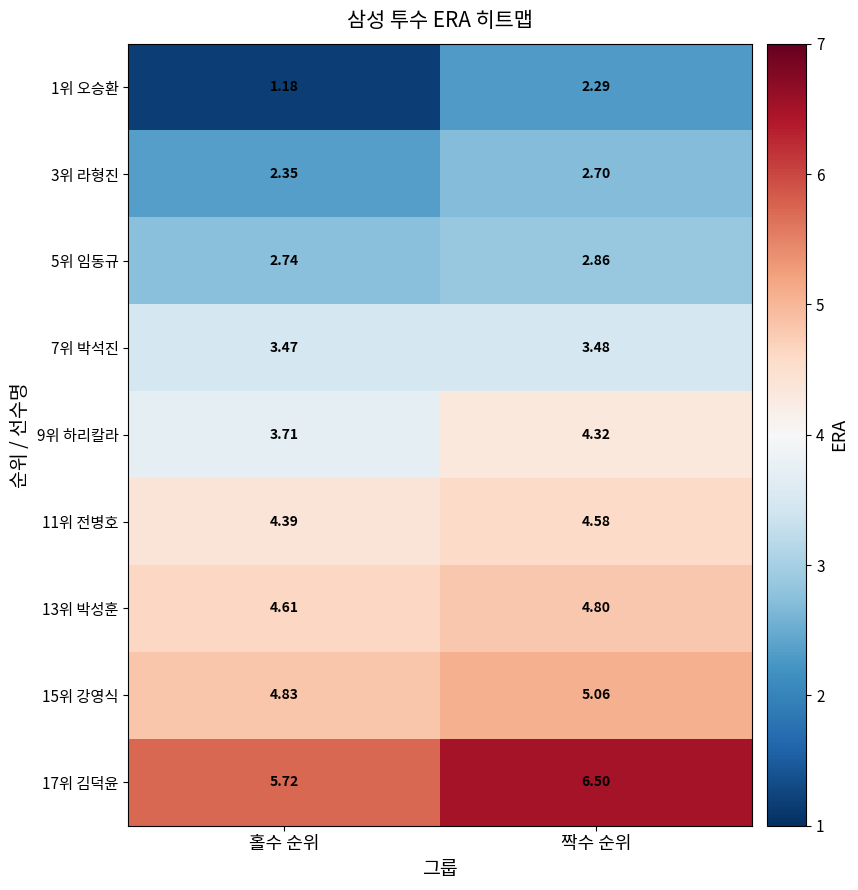

Which category has the highest value in the 13위 박성훈 series?

짝수 순위